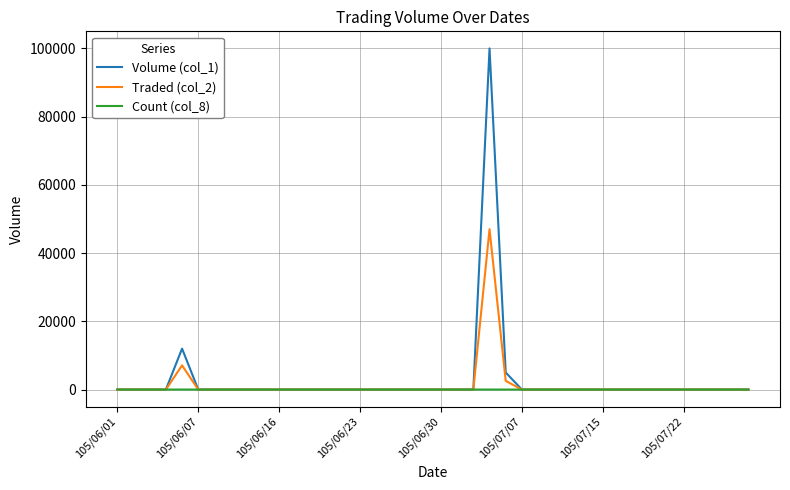

Count the Count (col_8) values in the range 0 to 1.

39